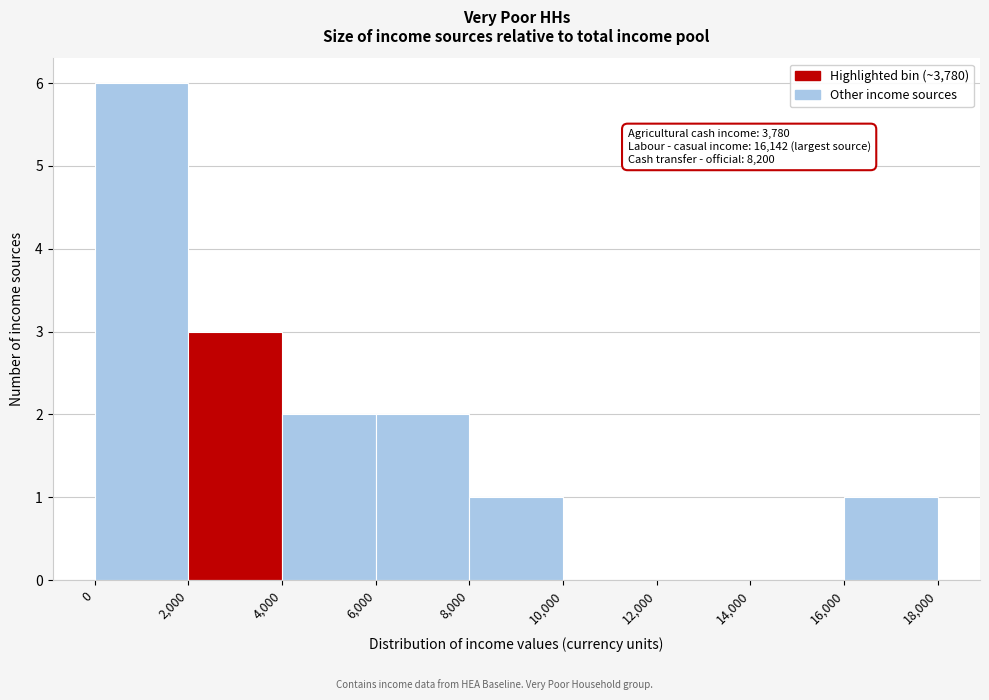

Which range on the x-axis has the tallest bar?

0 to 2,000